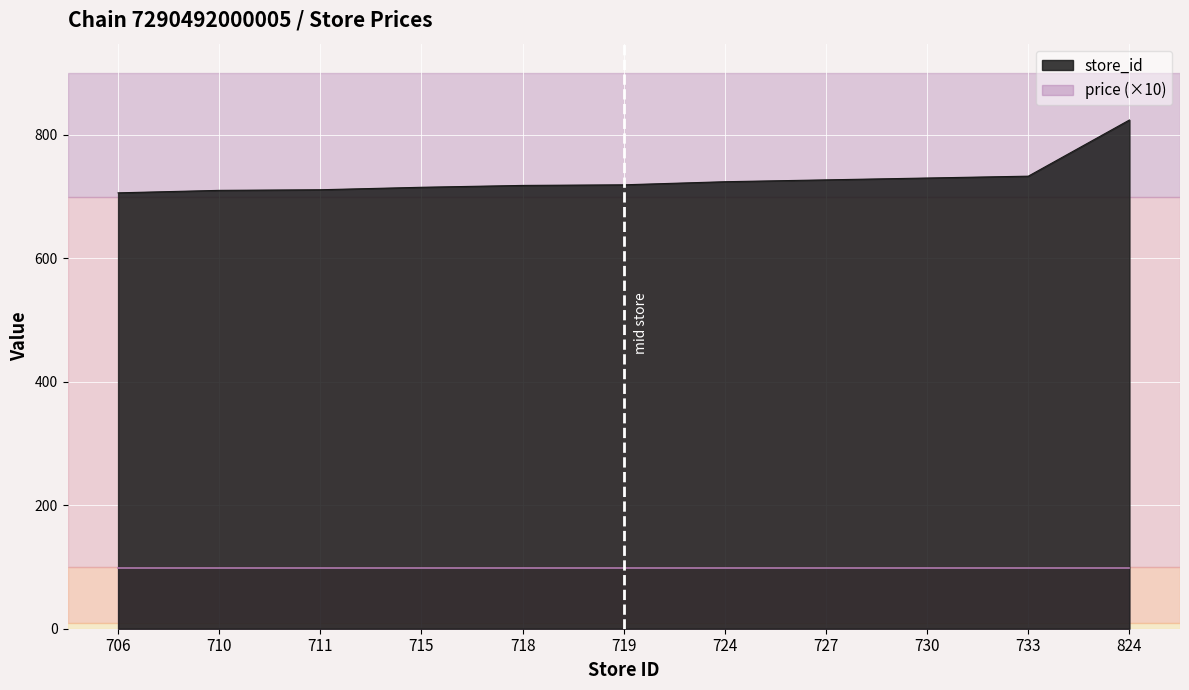

Reading left to right, transcribe all the data shown in this chart.

706	710	711	715	718	719	724	727	730	733	824